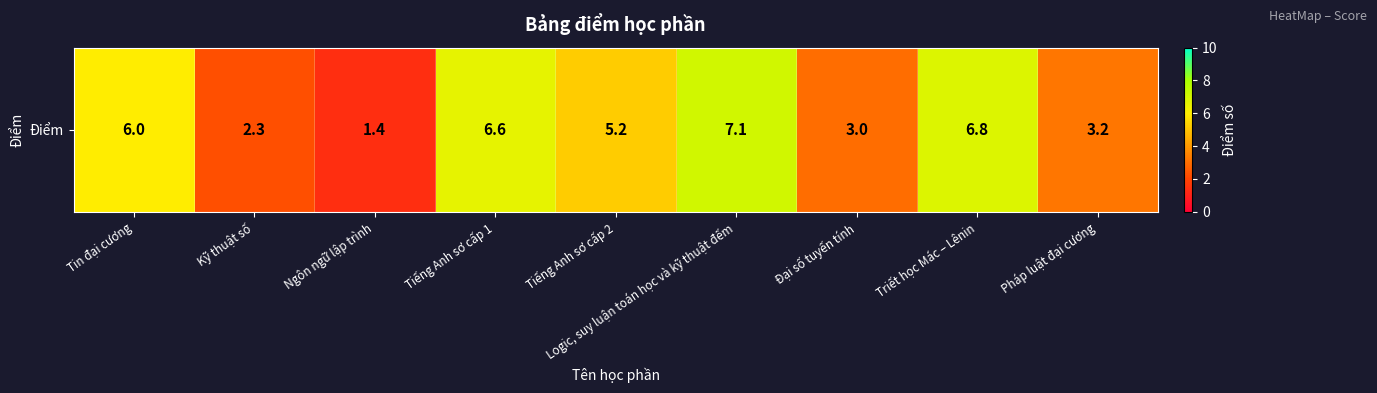

How many data points are above 5?

5